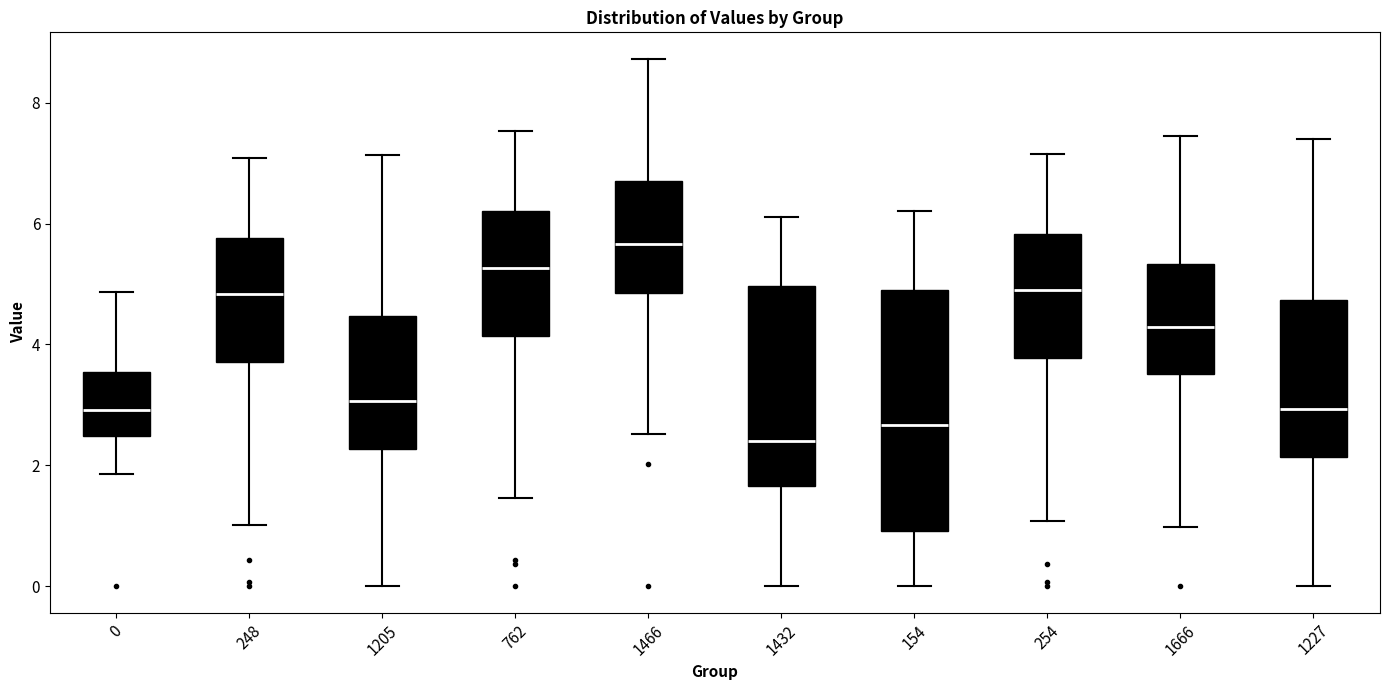

Reading left to right, transcribe this box plot: for each box, give where its median line is, the range the box spans, and where its two whiskers end, as read against the y-axis. The values are not printed on the chart, so give them approximately, as read against the axis.

0: median 3.0, box 2.4 to 3.6, whiskers 1.8 to 4.8
248: median 4.8, box 3.8 to 5.8, whiskers 1.0 to 7.0
1205: median 3.0, box 2.2 to 4.4, whiskers 0.0 to 7.2
762: median 5.2, box 4.2 to 6.2, whiskers 1.4 to 7.6
1466: median 5.6, box 4.8 to 6.8, whiskers 2.6 to 8.8
1432: median 2.4, box 1.6 to 5.0, whiskers 0.0 to 6.2
154: median 2.6, box 1.0 to 5.0, whiskers 0.0 to 6.2
254: median 4.8, box 3.8 to 5.8, whiskers 1.0 to 7.2
1666: median 4.2, box 3.6 to 5.4, whiskers 1.0 to 7.4
1227: median 3.0, box 2.2 to 4.8, whiskers 0.0 to 7.4